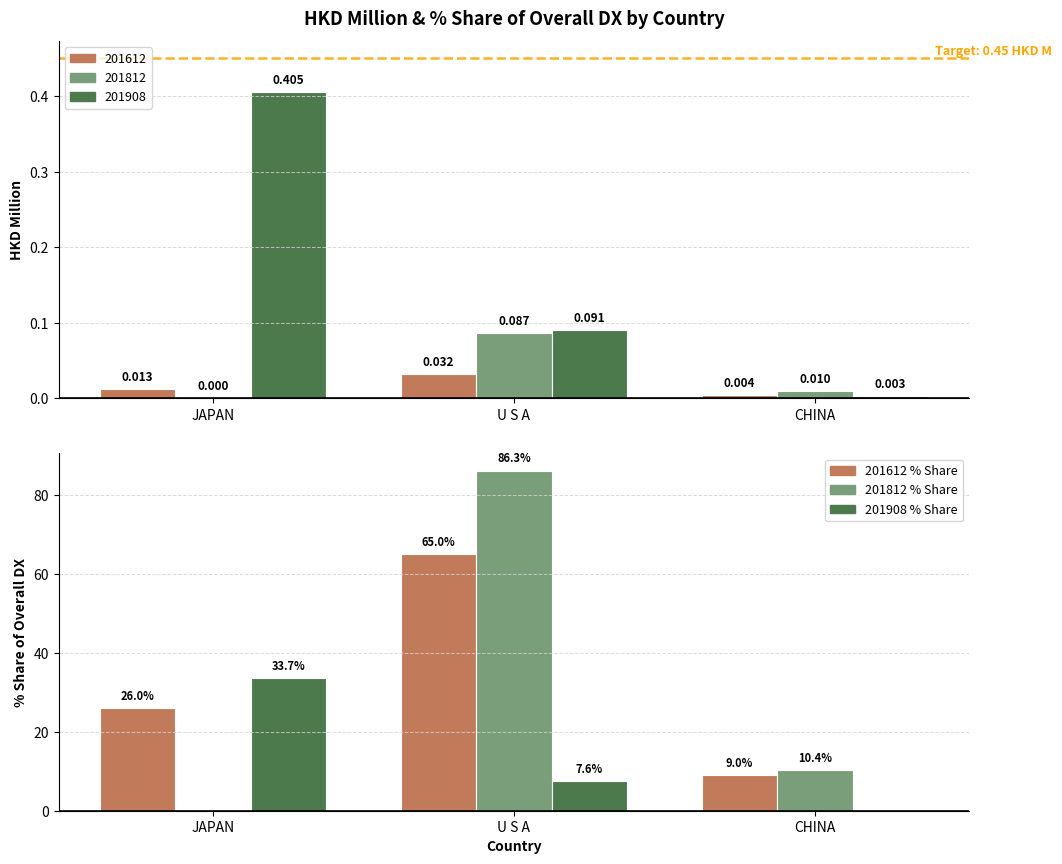

Are the bars grouped side by side (vs. stacked)?

Yes